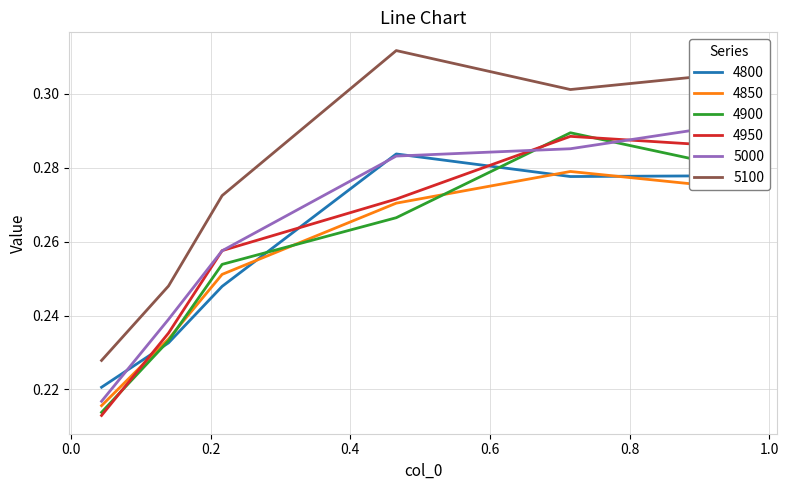

What is the total value across all series at 0.4657534246575342?

1.7